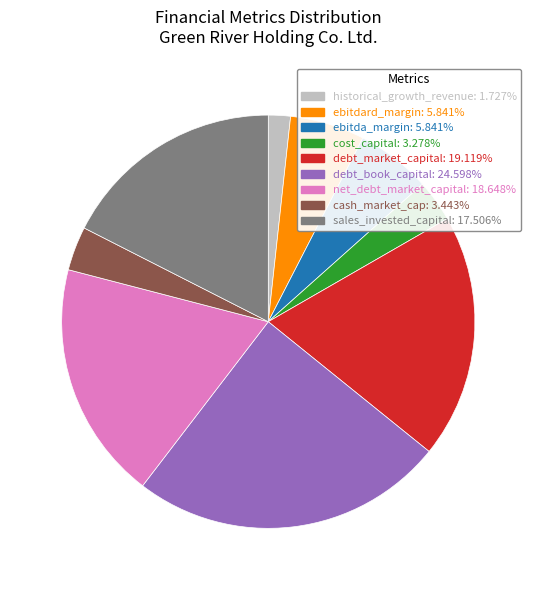

Which slice is the smallest?

historical_growth_revenue